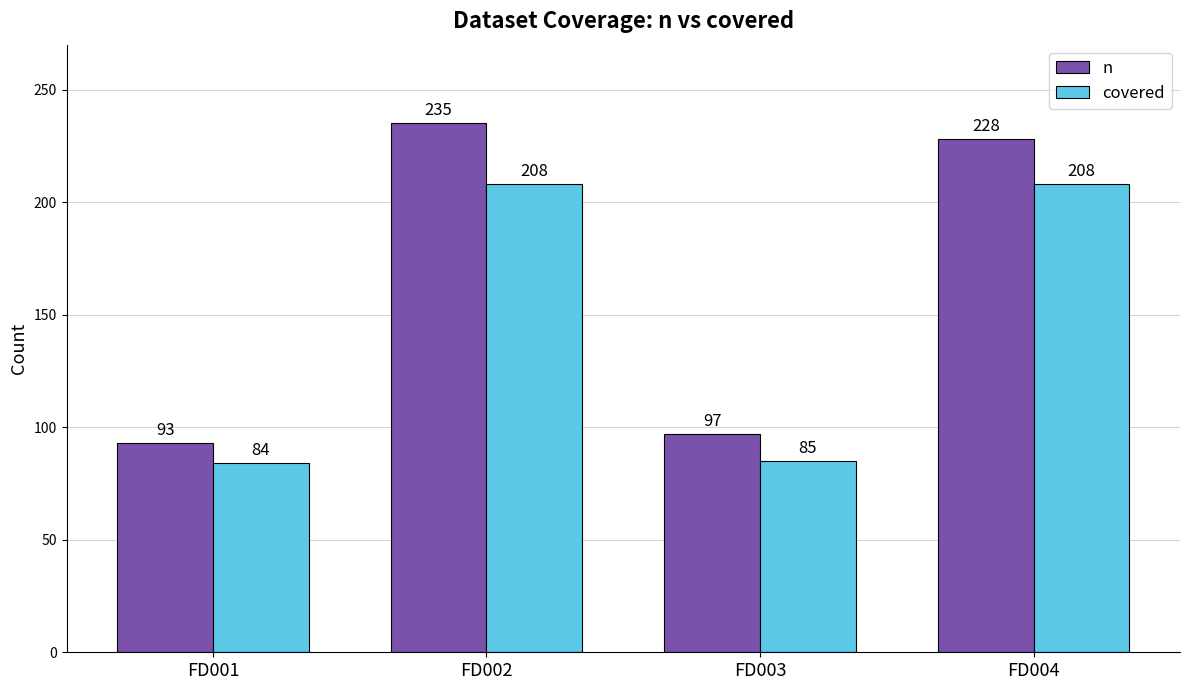

What is the spread (max minus min) of values at FD004?

20